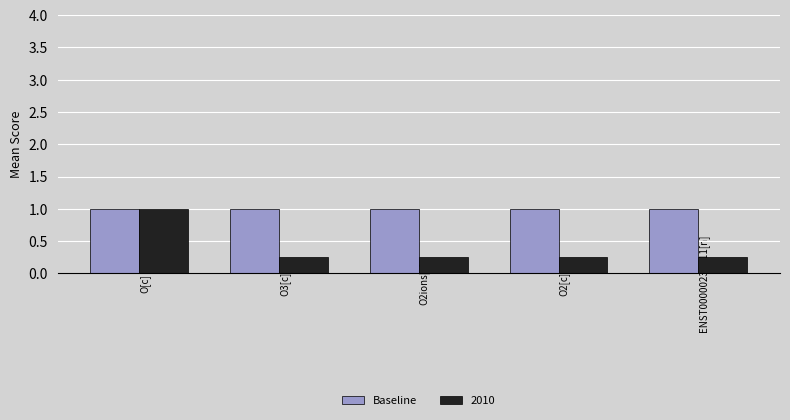

How many bars are there in total?

10